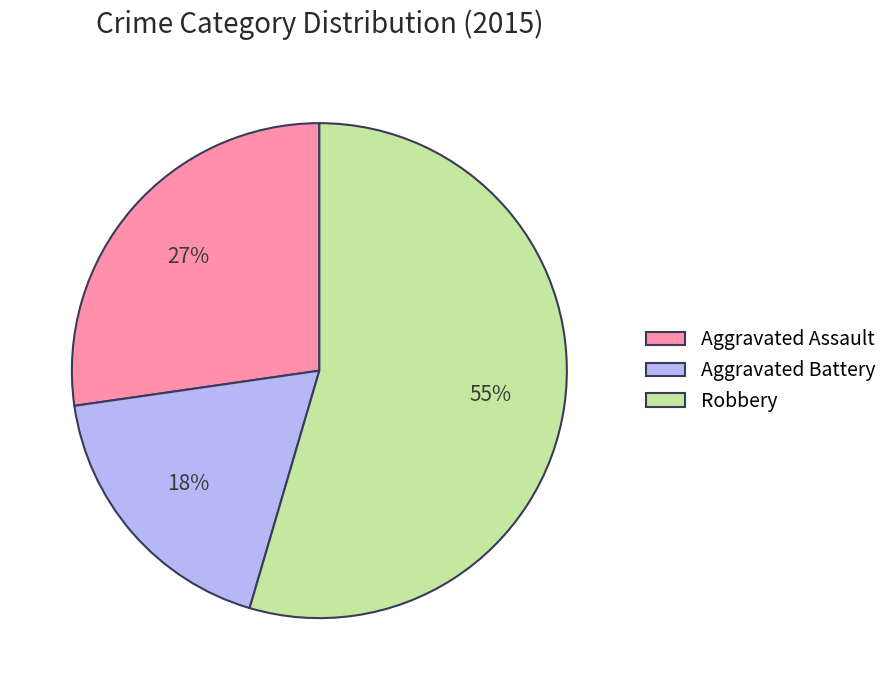

Count the number of slices in the pie.

3